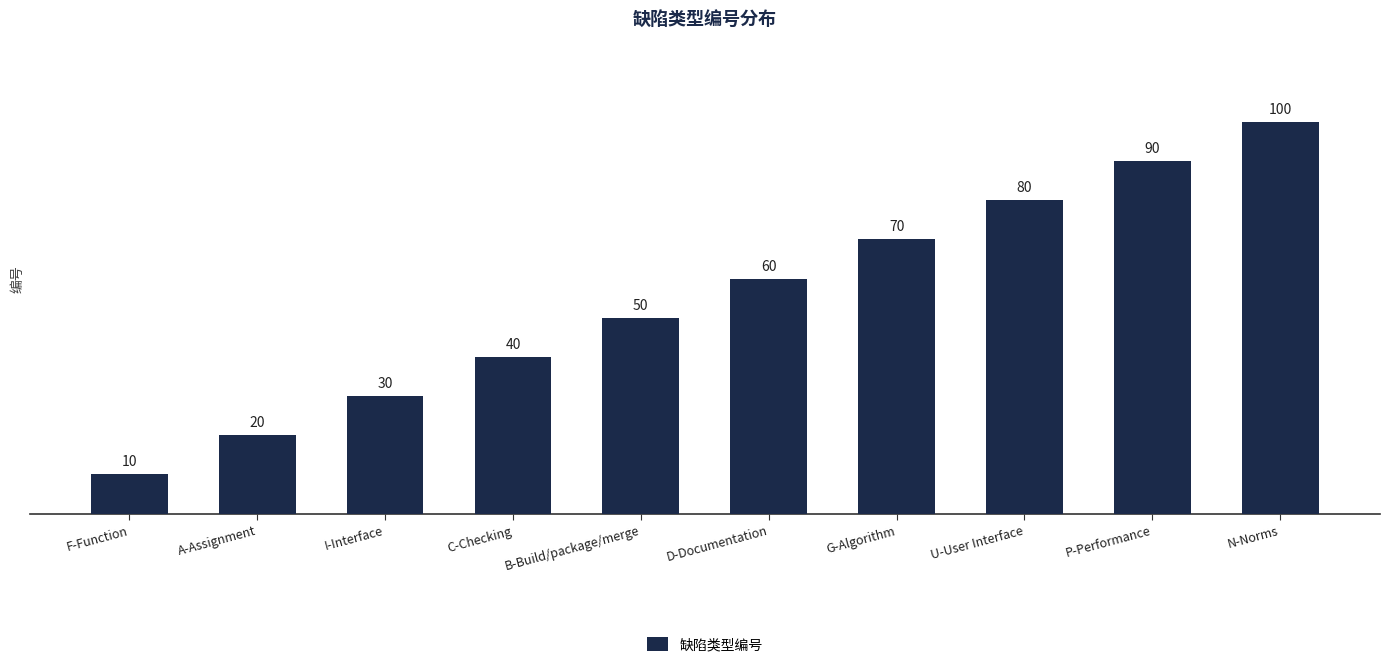

Is it true that the value at D-Documentation is 91?

False